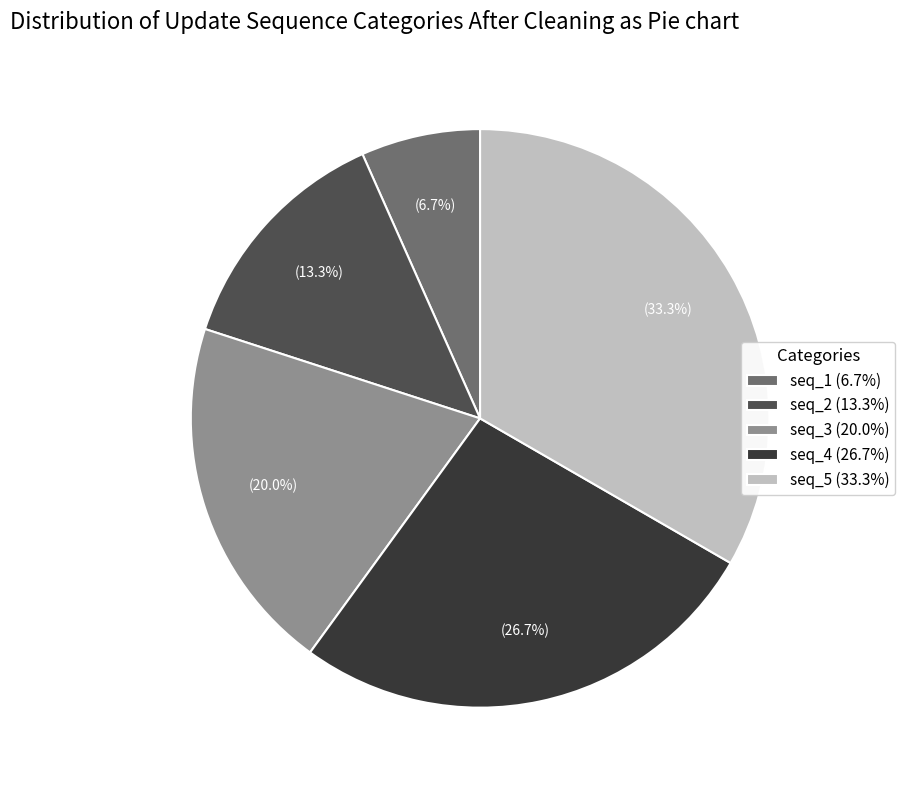

Rank the categories by value from highest to lowest.

seq_5 (33.3%), seq_4 (26.7%), seq_3 (20.0%), seq_2 (13.3%), seq_1 (6.7%)